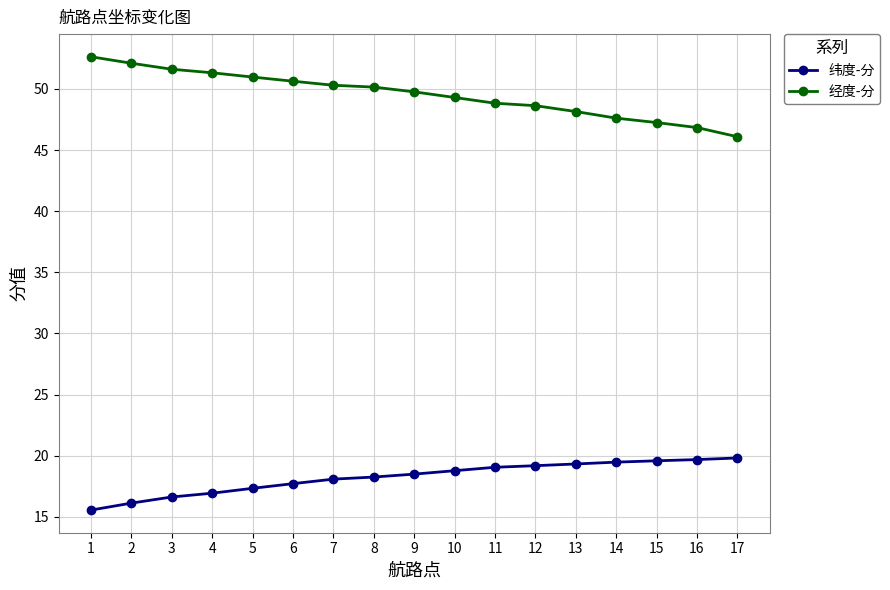

Is this an area chart (filled region under the line)?

No